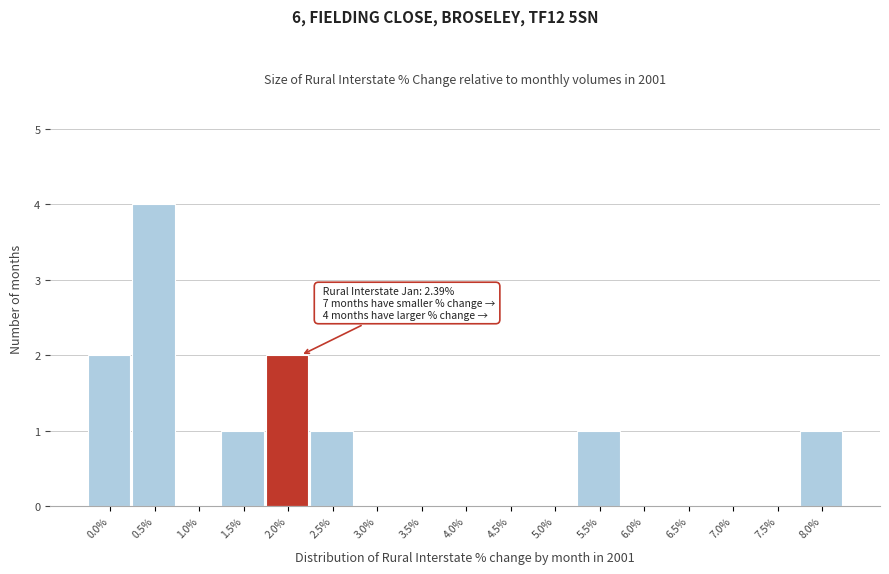

Reading left to right, what are all the values shown in this chart?

0.0%=2	0.5%=4	1.0%=0	1.5%=1	2.0%=2	2.5%=1	3.0%=0	3.5%=0	4.0%=0	4.5%=0	5.0%=0	5.5%=1	6.0%=0	6.5%=0	7.0%=0	7.5%=0	8.0%=1